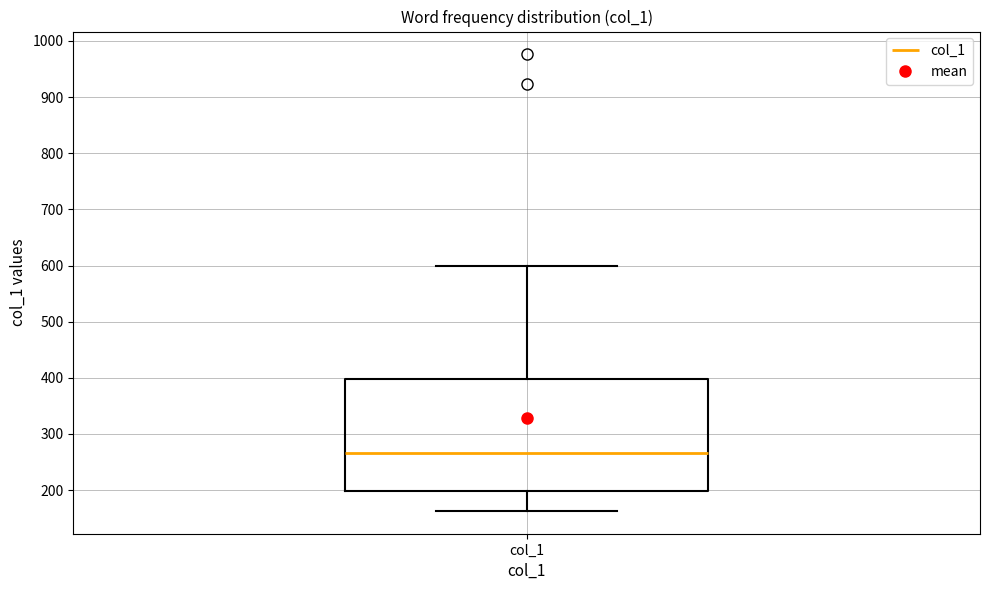

Transcribe this box plot: give where the median line is, the range the box spans, and where the two whiskers end, as read against the y-axis. The values are not printed on the chart, so give them approximately, as read against the axis.

median 270, box 200 to 400, whiskers 160 to 600